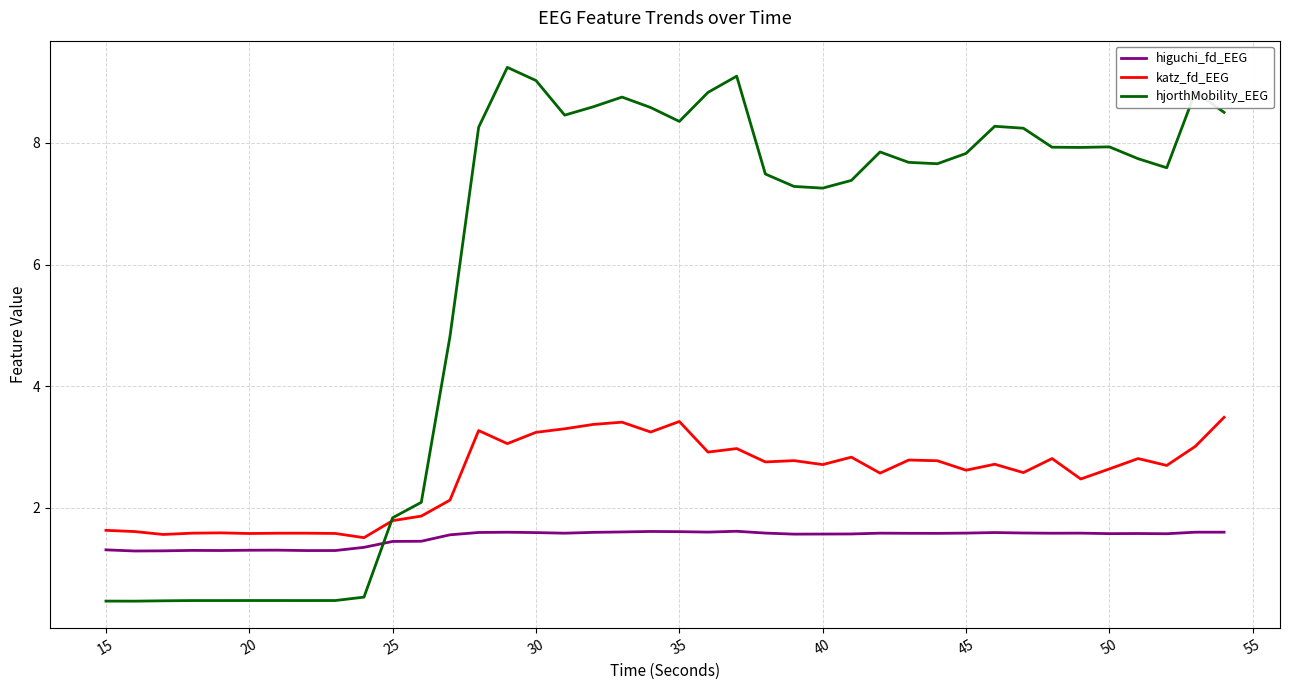

True or false: higuchi_fd_EEG and hjorthMobility_EEG cross at least once.

True